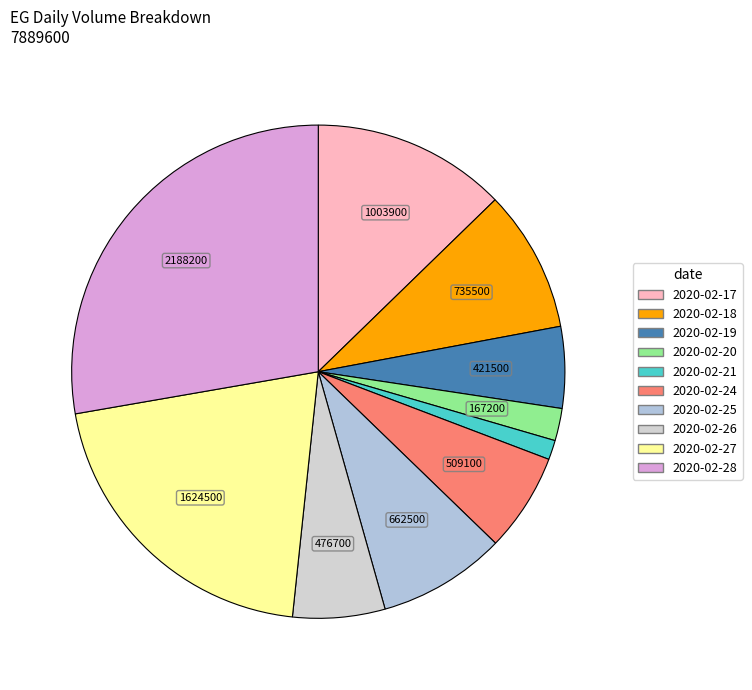

What percentage is the 2020-02-28 slice, to the nearest percent?

28%